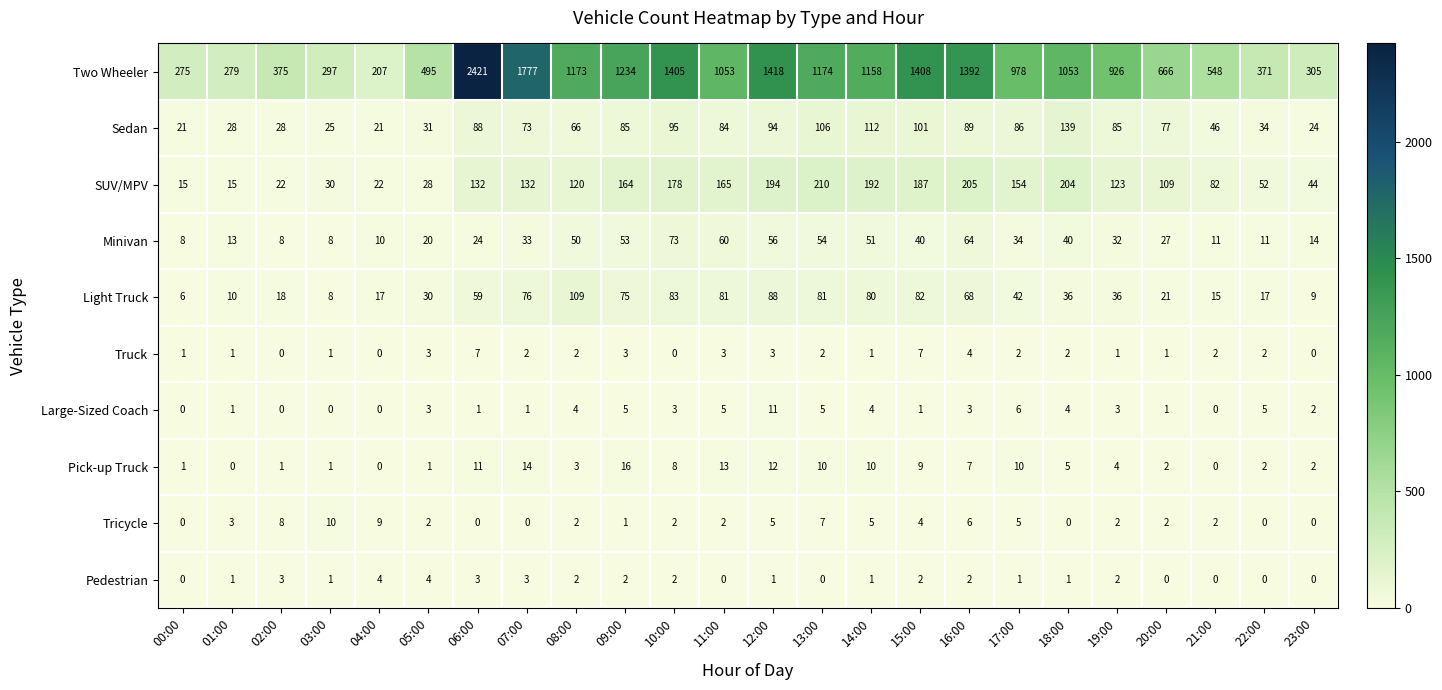

Count the number of categories in the chart.

24